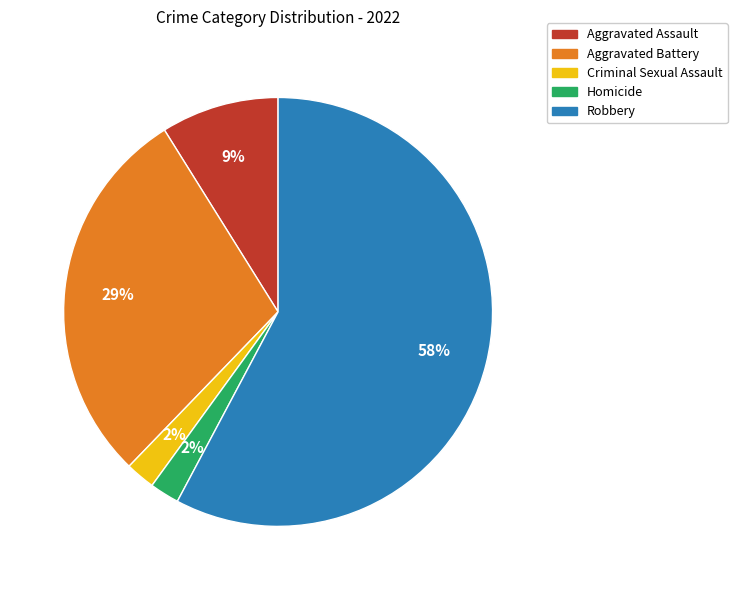

Which slice is the largest?

Robbery